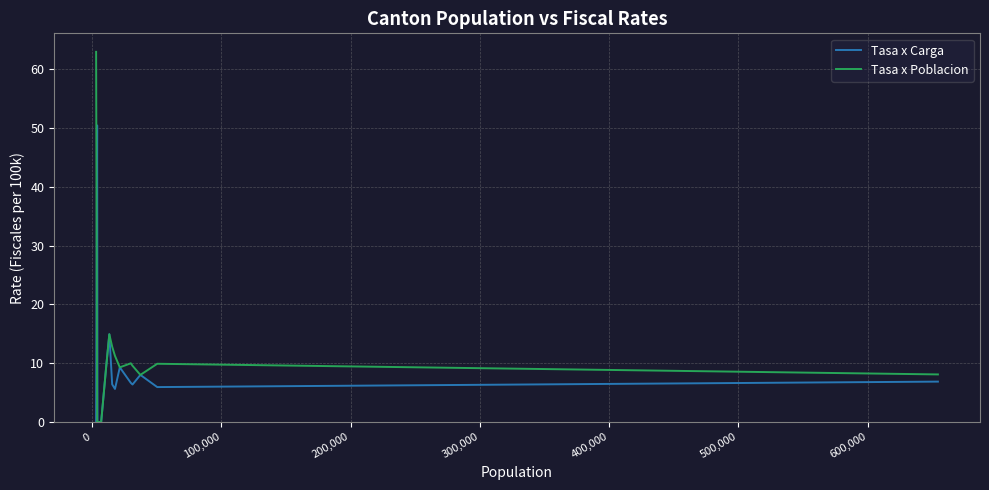

Which series has the largest range (max minus min)?

Tasa x Poblacion